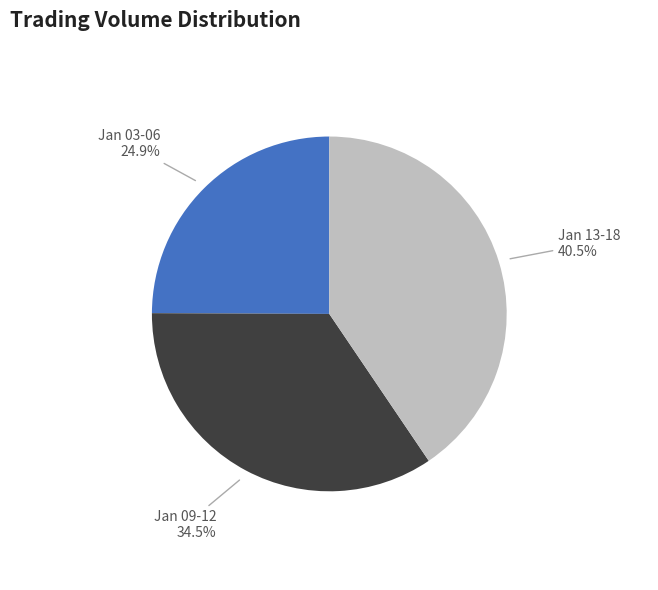

What is the largest slice in the pie chart?

Jan 13-18